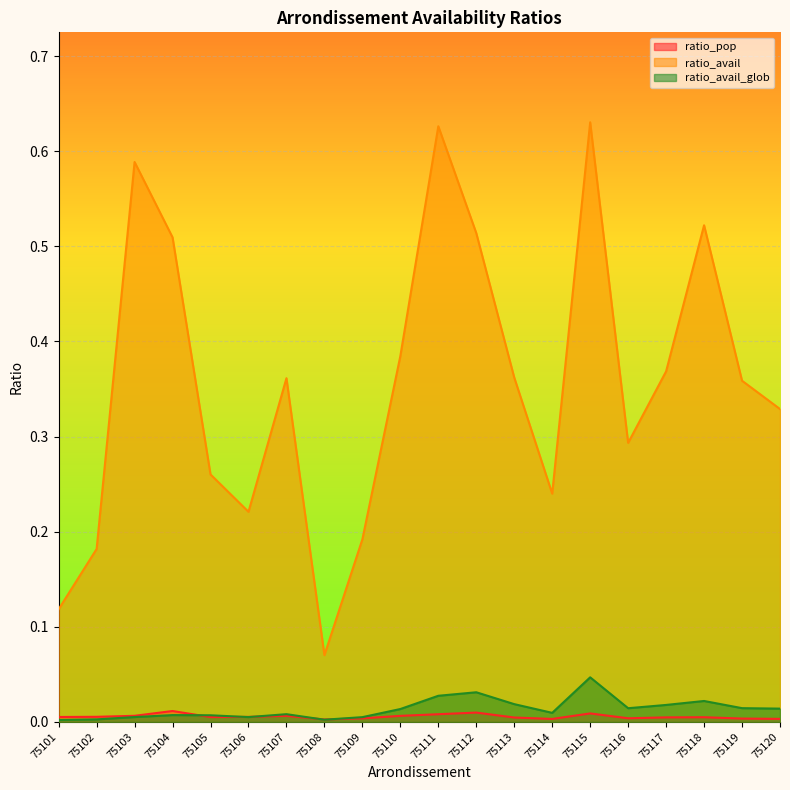

Is the value of ratio_avail at 75112 greater than the value of ratio_avail_glob at 75114?

Yes